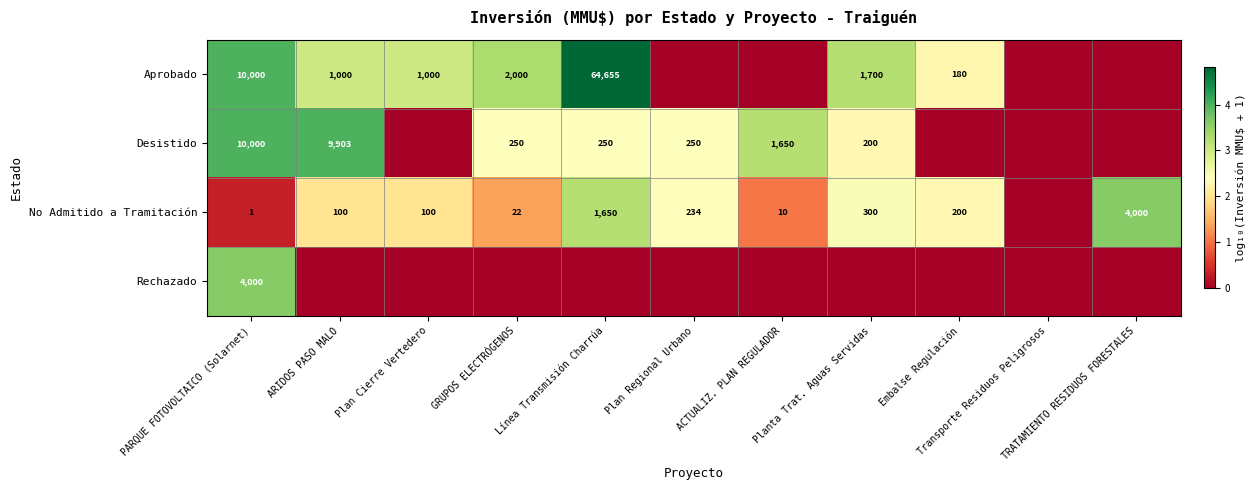

Where is No Admitido a Tramitación nearest to the value 1?

ACTUALIZ. PLAN REGULADOR